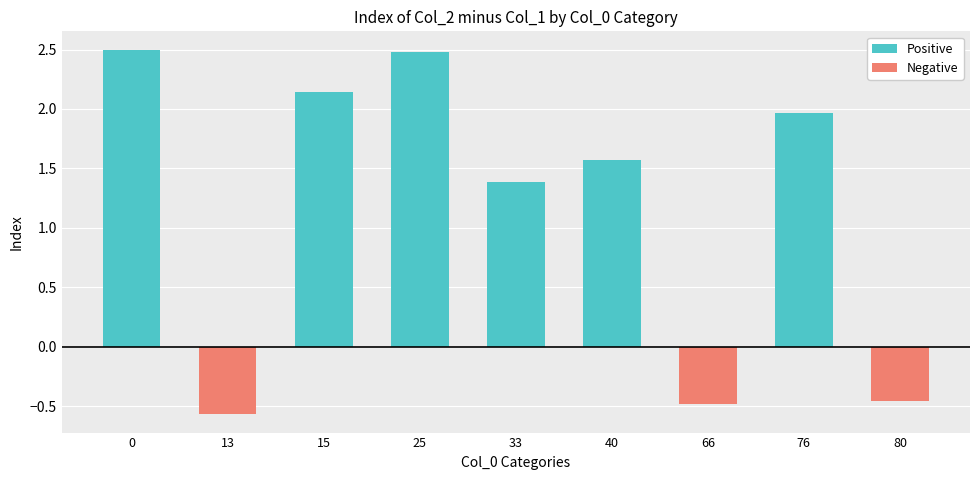

The value of Positive at 13 is 1.1. True or false?

False